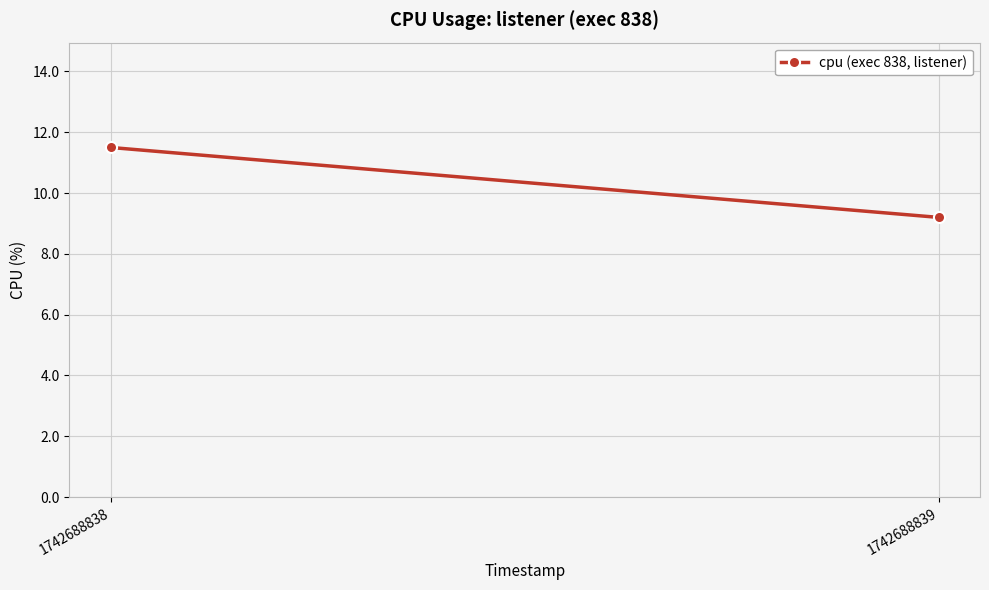

Where is the data nearest to the value 10?

1742688839